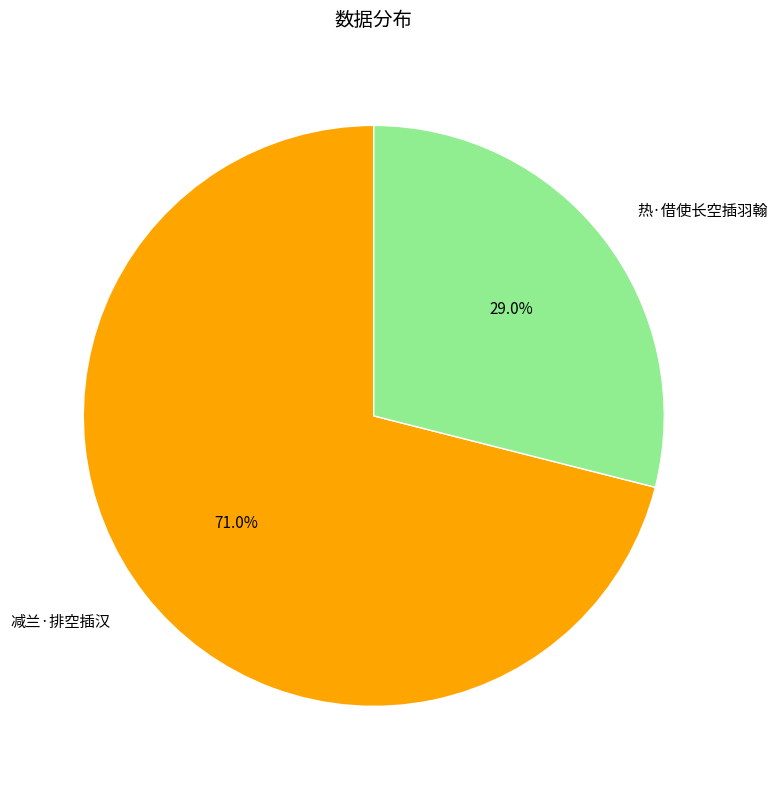

What portion of the pie excludes 热·借使长空插羽翰?

71.0%